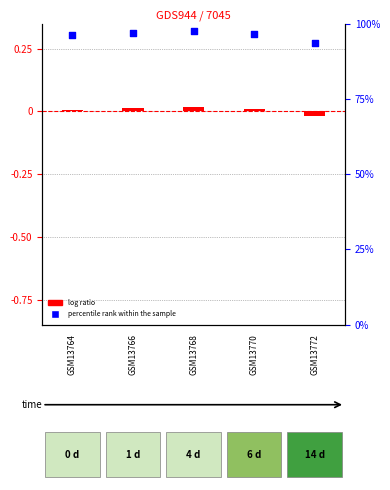

Which series contains the lowest Y value?

log ratio